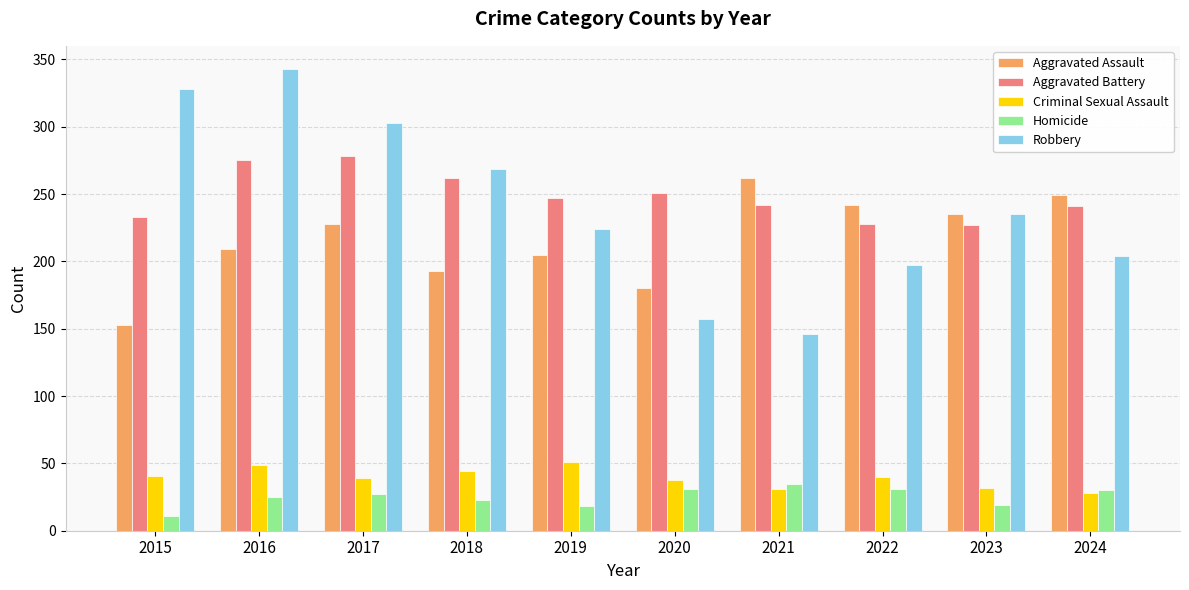

How many bars are there in total?

50